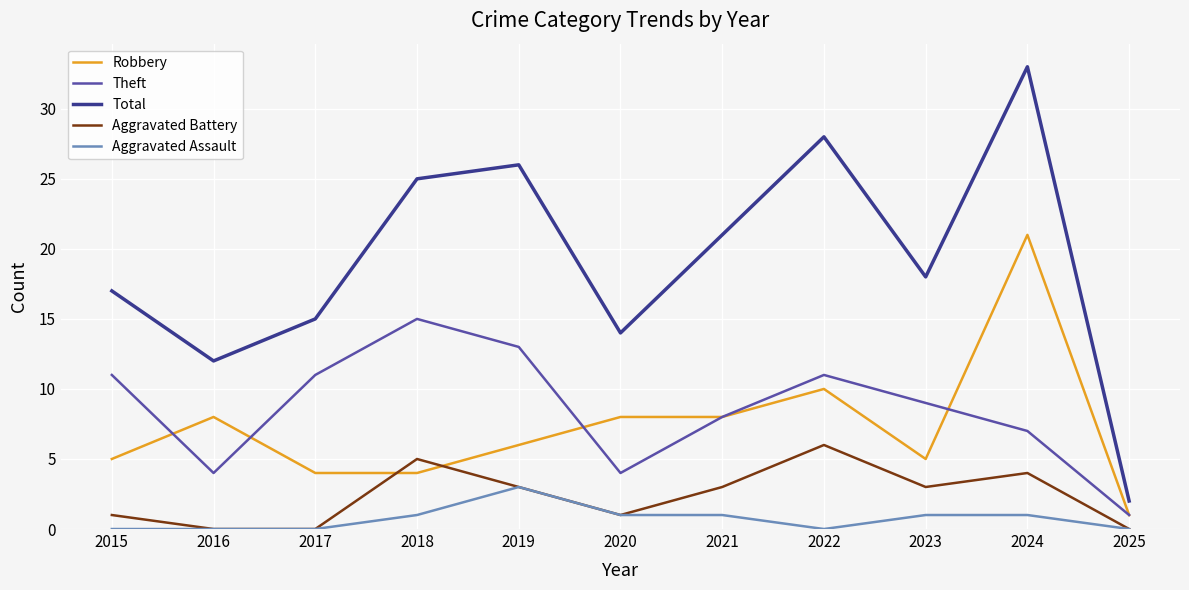

Which series has the widest spread of values?

Total